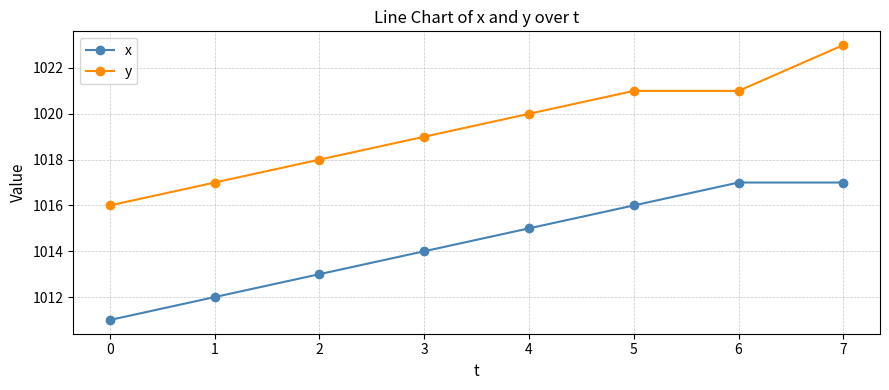

What is the value of the x point at the 7th from the left?

1017